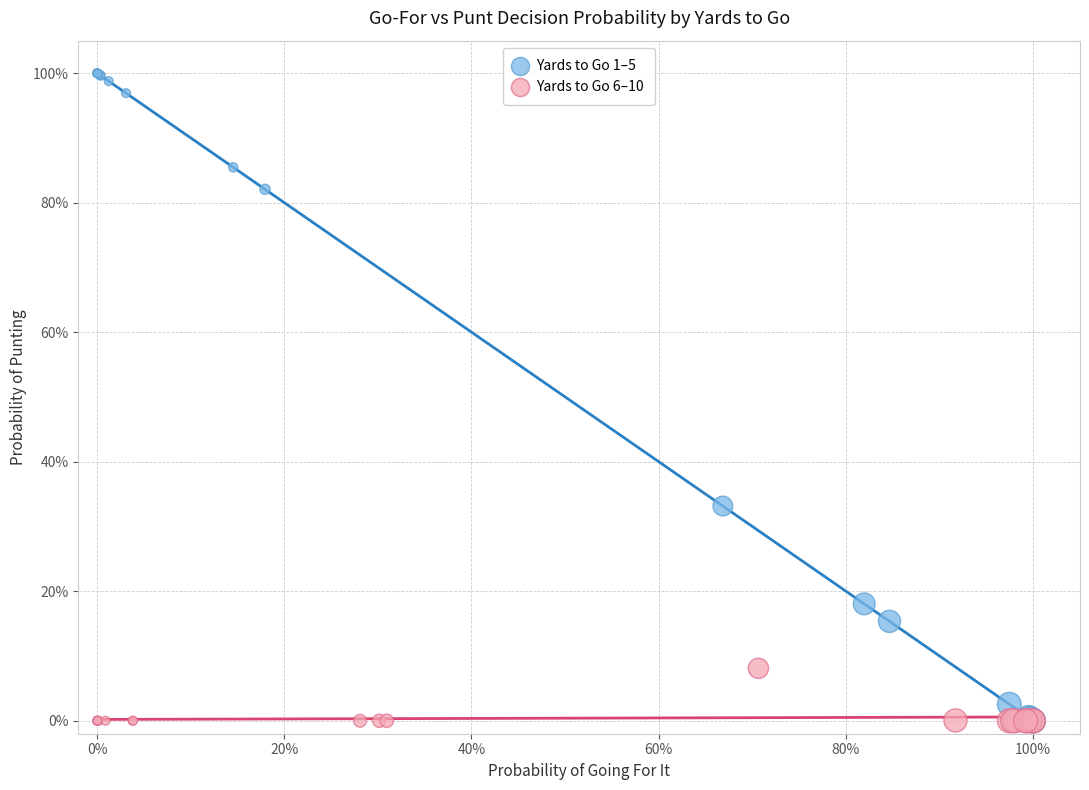

Which series has the largest Y range (max minus min)?

Yards to Go 1–5